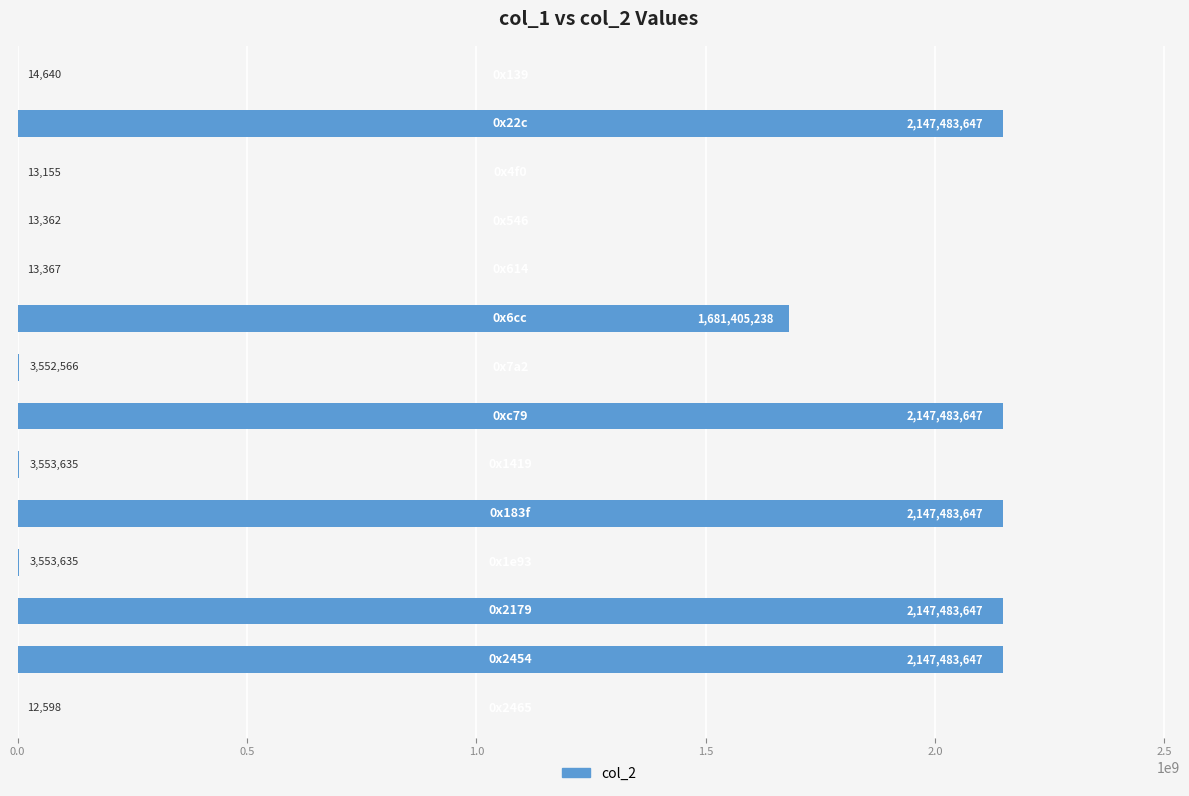

What is the maximum value shown in the chart?

2147483647